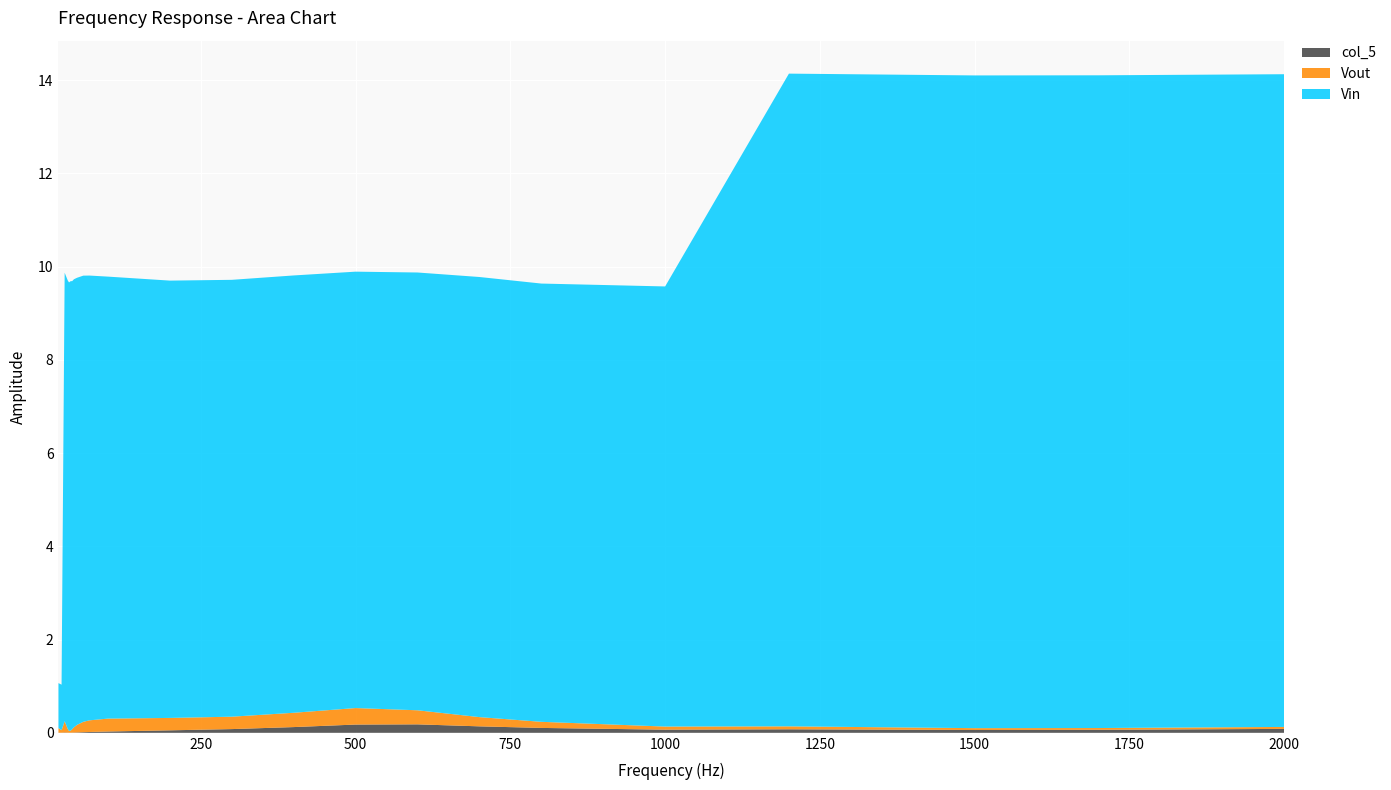

Reading right to left, extract all data points from this chart.

col_5: 0.1	0.1	0.1	0.1	0.1	0.1	0.1	0.2	0.2	0.1	0.1	0.1	0.0	0.0	0.0	0.0	0.0	0.0	0.0	0.0	0.0	0.0	0.0	0.0
Vout: 0.0	0.0	0.0	0.1	0.1	0.1	0.2	0.3	0.4	0.3	0.3	0.3	0.3	0.2	0.2	0.2	0.1	0.1	0.0	0.0	0.1	0.2	0.1	0.1
Vin: 14.0	14.0	14.0	14.0	9.4	9.4	9.4	9.4	9.4	9.4	9.4	9.4	9.5	9.5	9.6	9.6	9.6	9.6	9.6	9.6	9.6	9.6	1.0	1.0